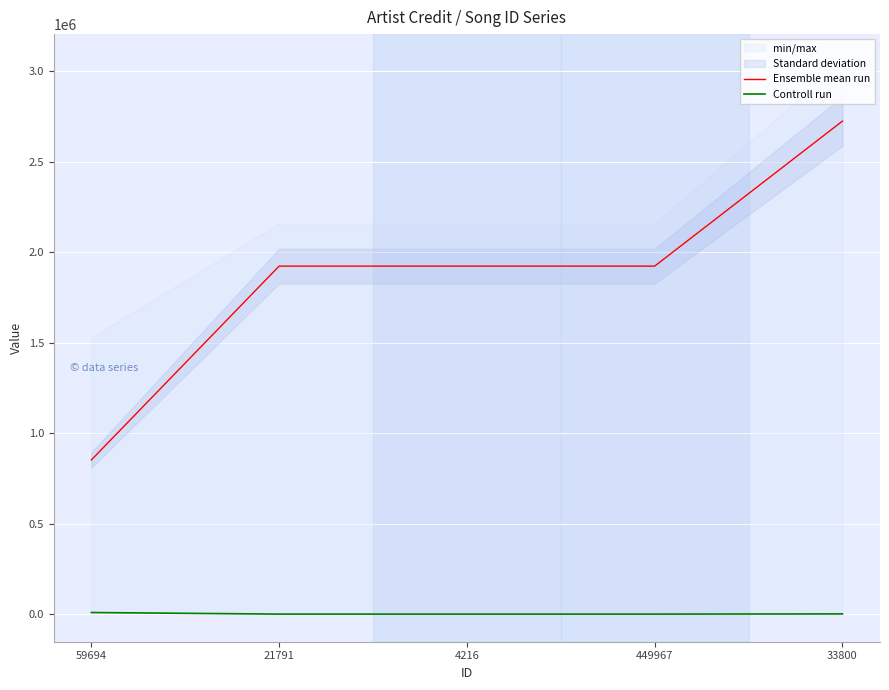

Where is Controll run nearest to the value 5975?

33800